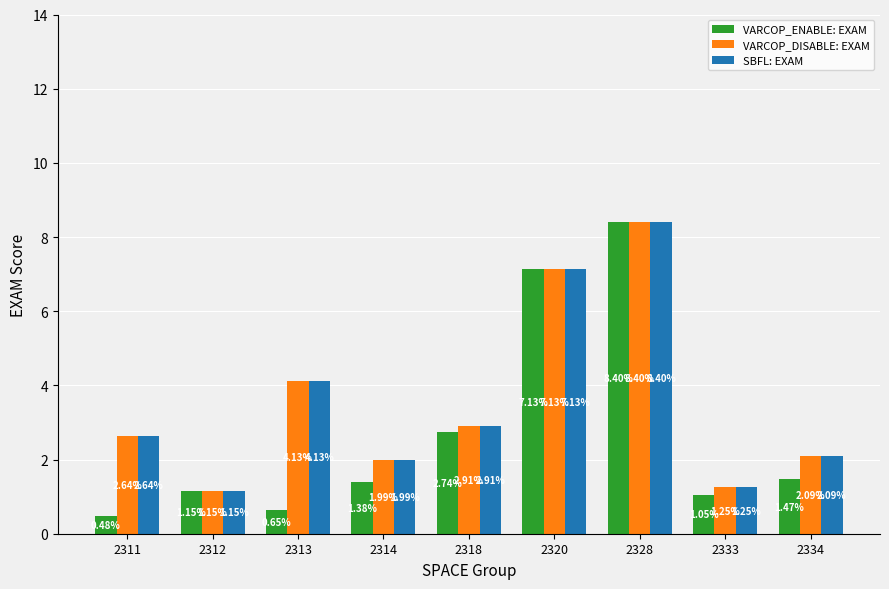

Rank the categories by SBFL: EXAM value from lowest to highest.

2312, 2333, 2314, 2334, 2311, 2318, 2313, 2320, 2328